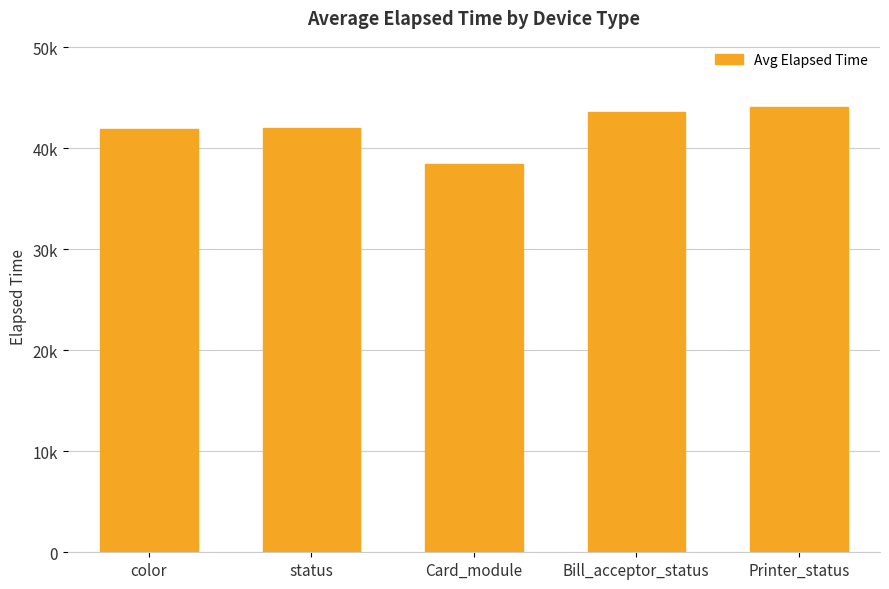

Between status and Printer_status, which is larger?

Printer_status